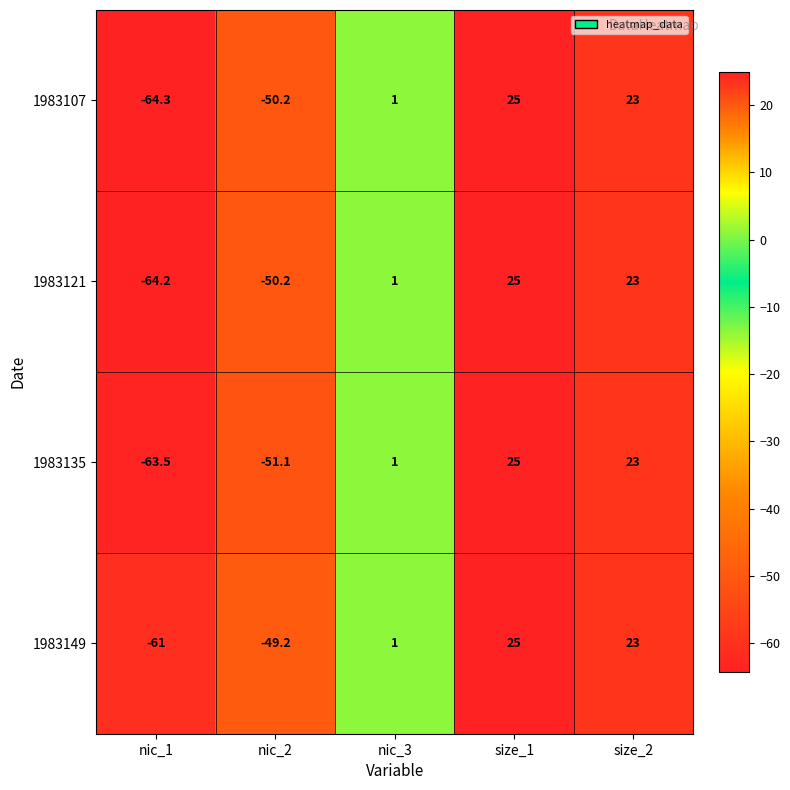

At which category is the sum across all series the highest?

size_1